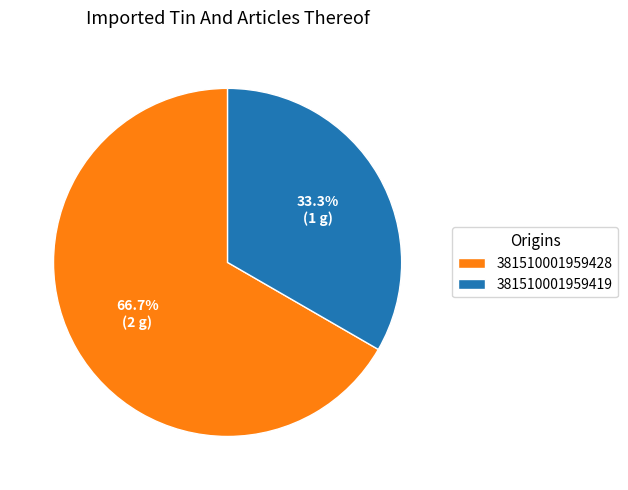

Approximately how many times larger is the value at 381510001959428 compared to 381510001959419?

2.0